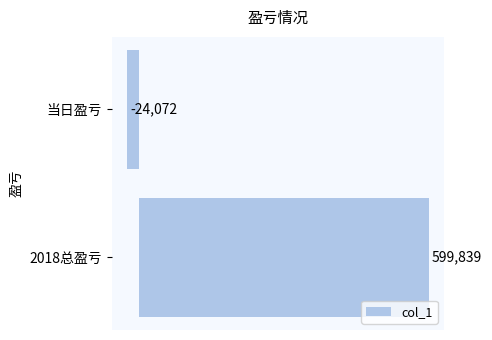

What is the difference between the maximum and minimum values?

623911